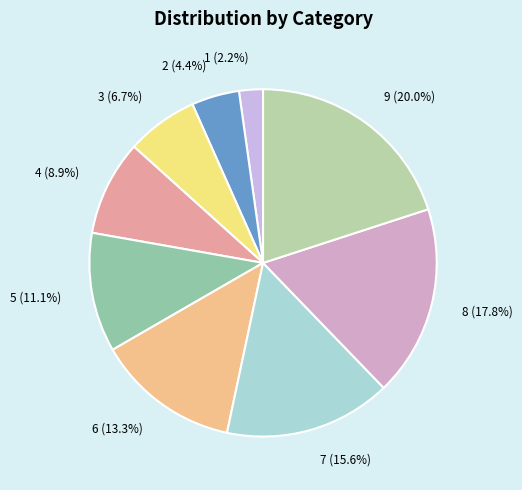

Is there any slice that represents more than half of the pie?

No